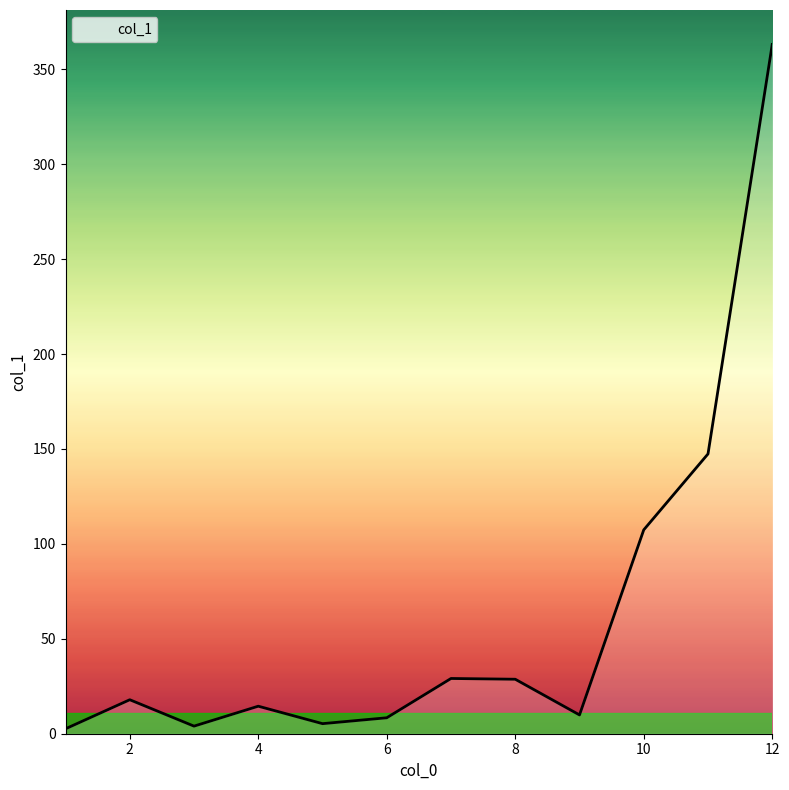

What is the maximum value shown in the chart?

363.1